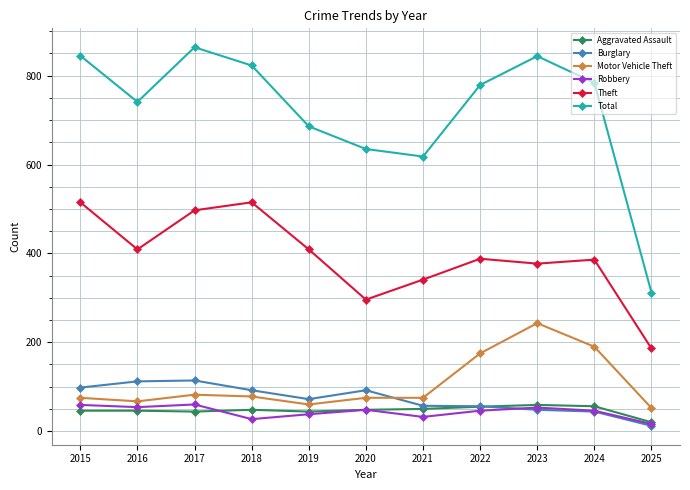

Which label corresponds to the largest value in the chart?

2017